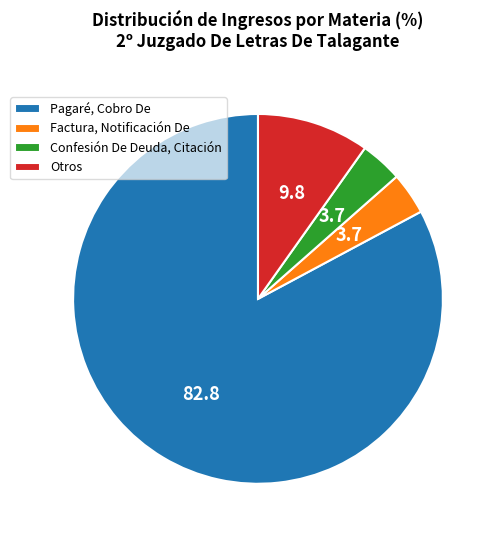

The Confesión De Deuda, Citación slice represents 4% of the pie. True or false?

True